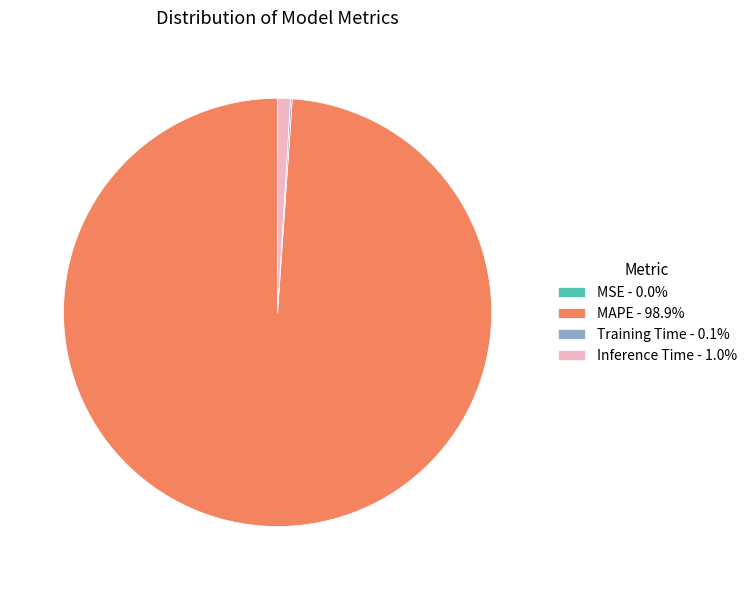

Does MAPE - 98.9% represent more than half of the total?

Yes